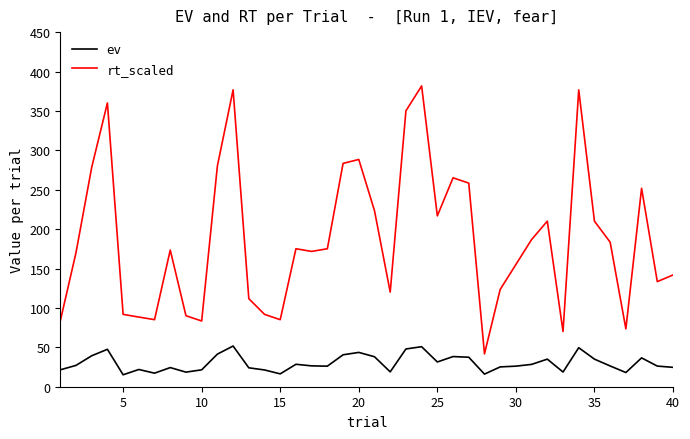

True or false: rt_scaled and ev cross at least once.

False